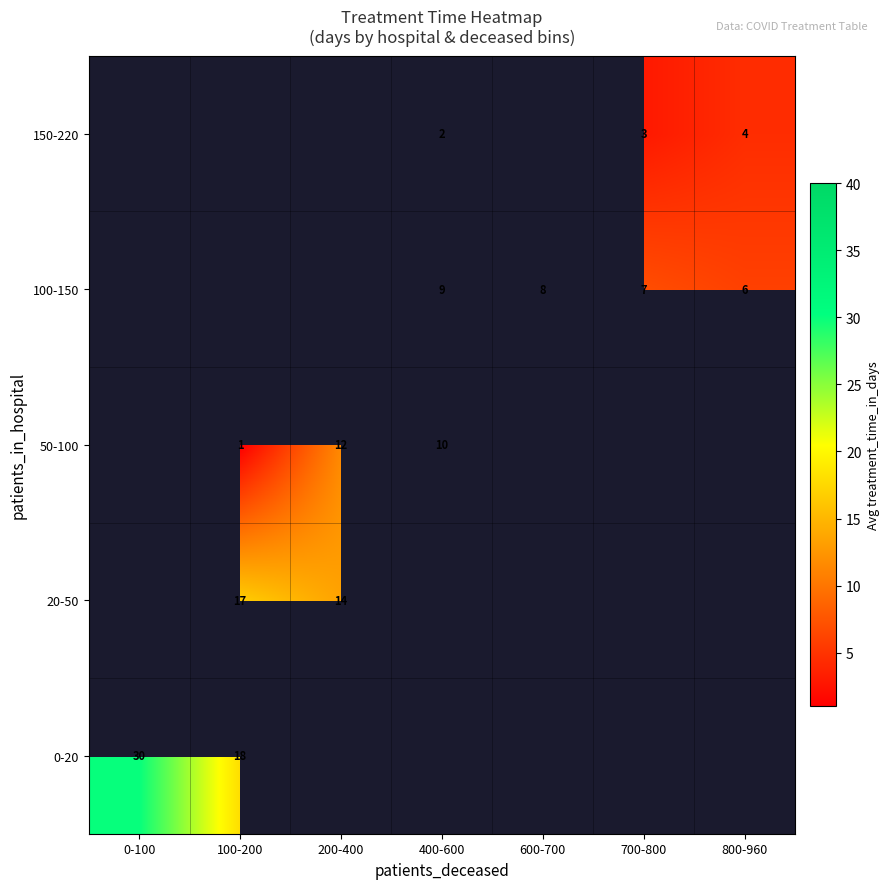

The 20-50 series shows 30 at 100-200. True or false?

False